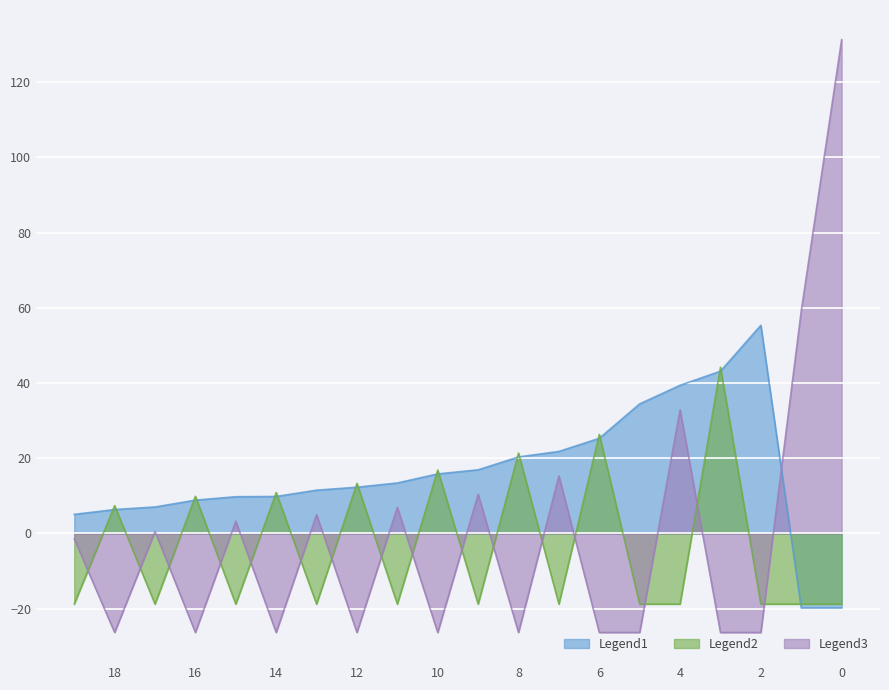

List the series in order of their peak value, highest first.

Legend3, Legend1, Legend2